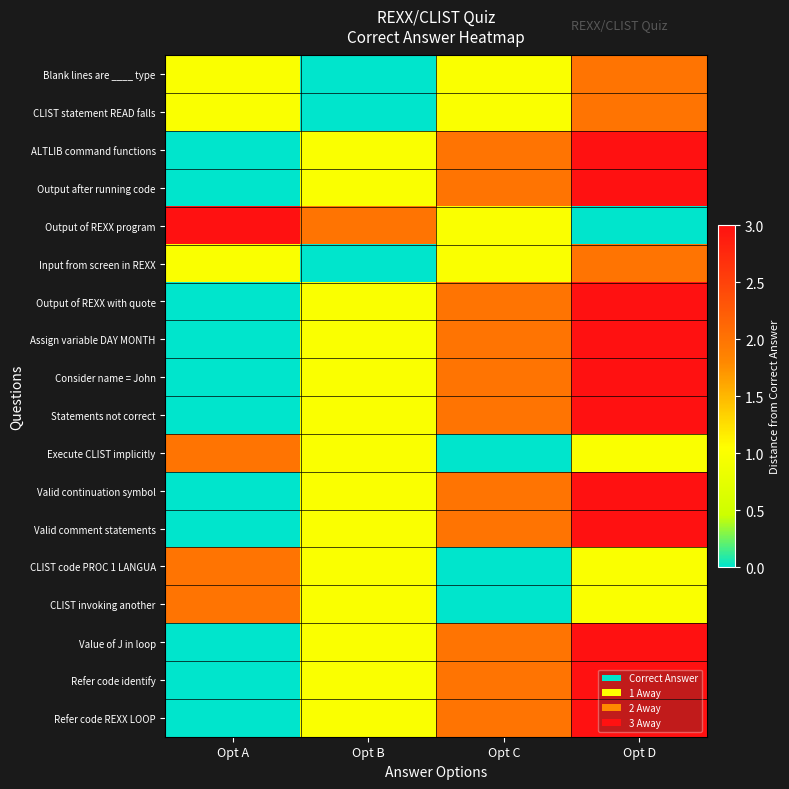

At which category is the sum across all series the highest?

Opt D